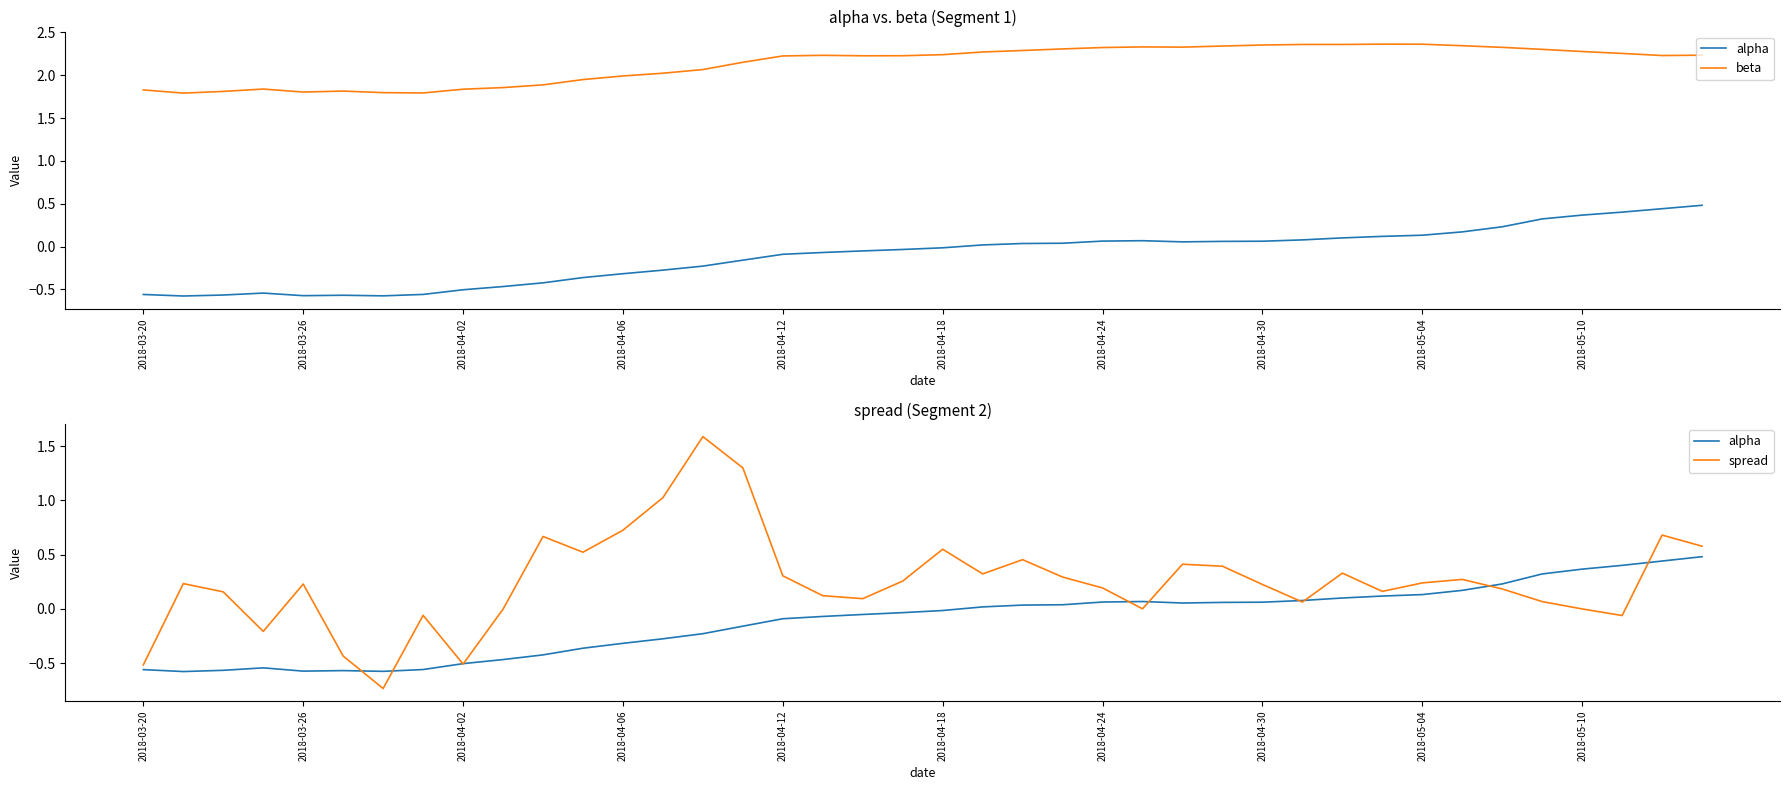

Is the value of beta at 32 greater than the value of alpha at 39?

Yes